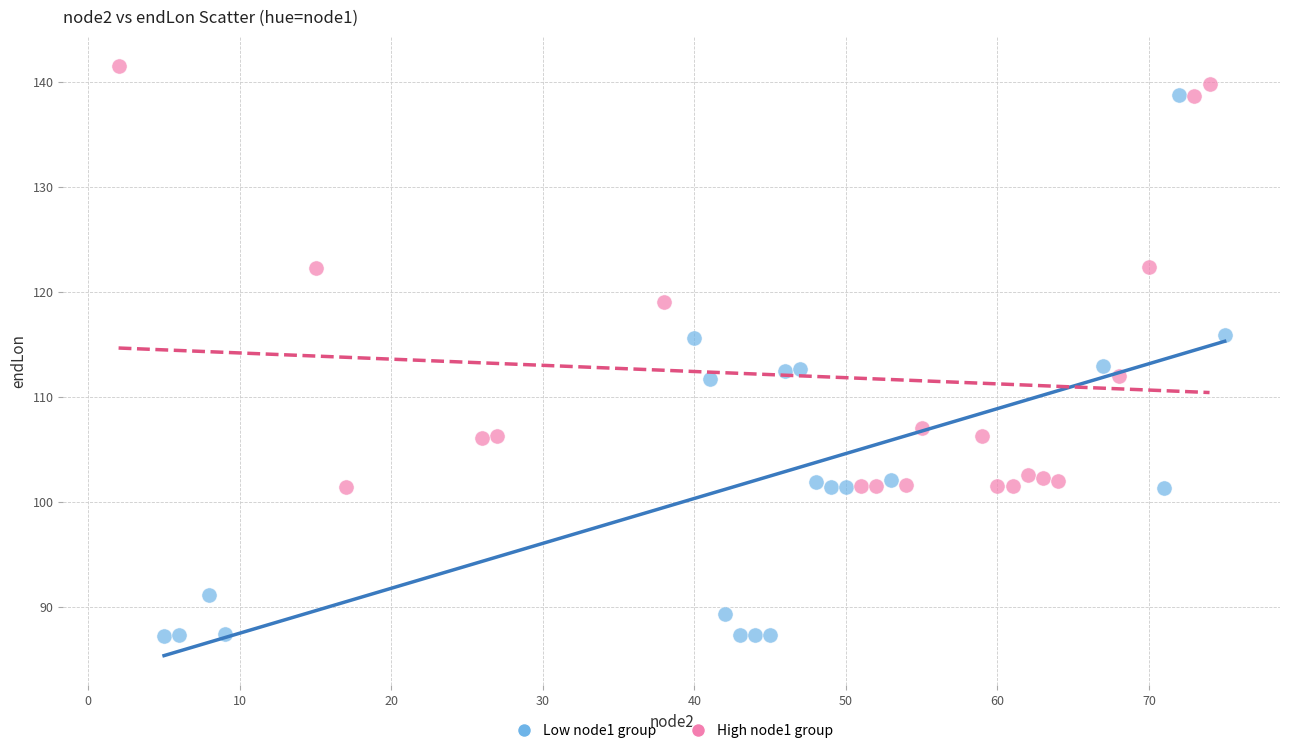

Which series has the largest Y range (max minus min)?

Low node1 group